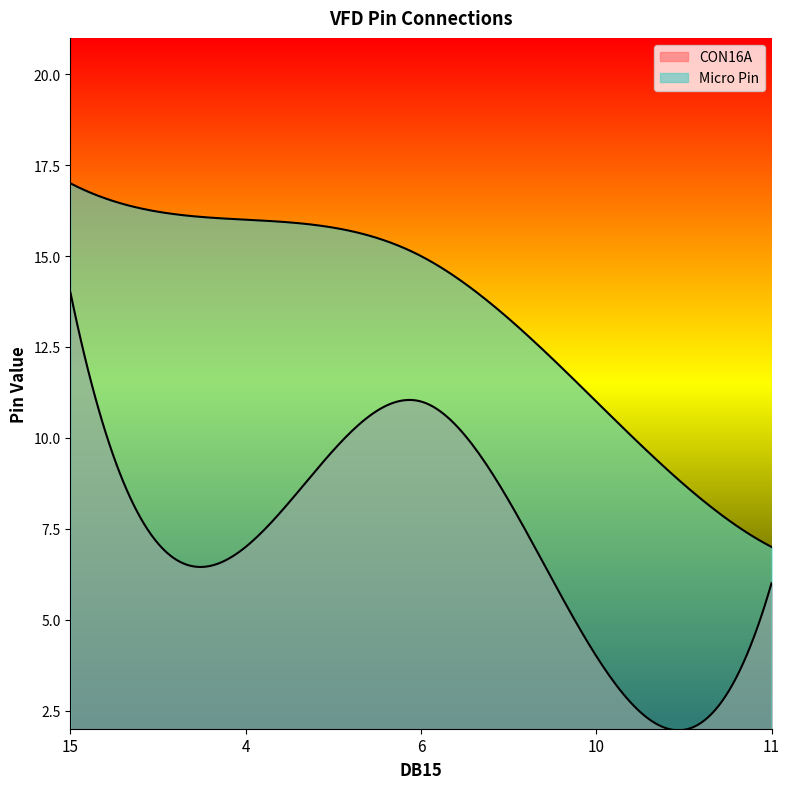

What is the sum of all Micro Pin values?

66